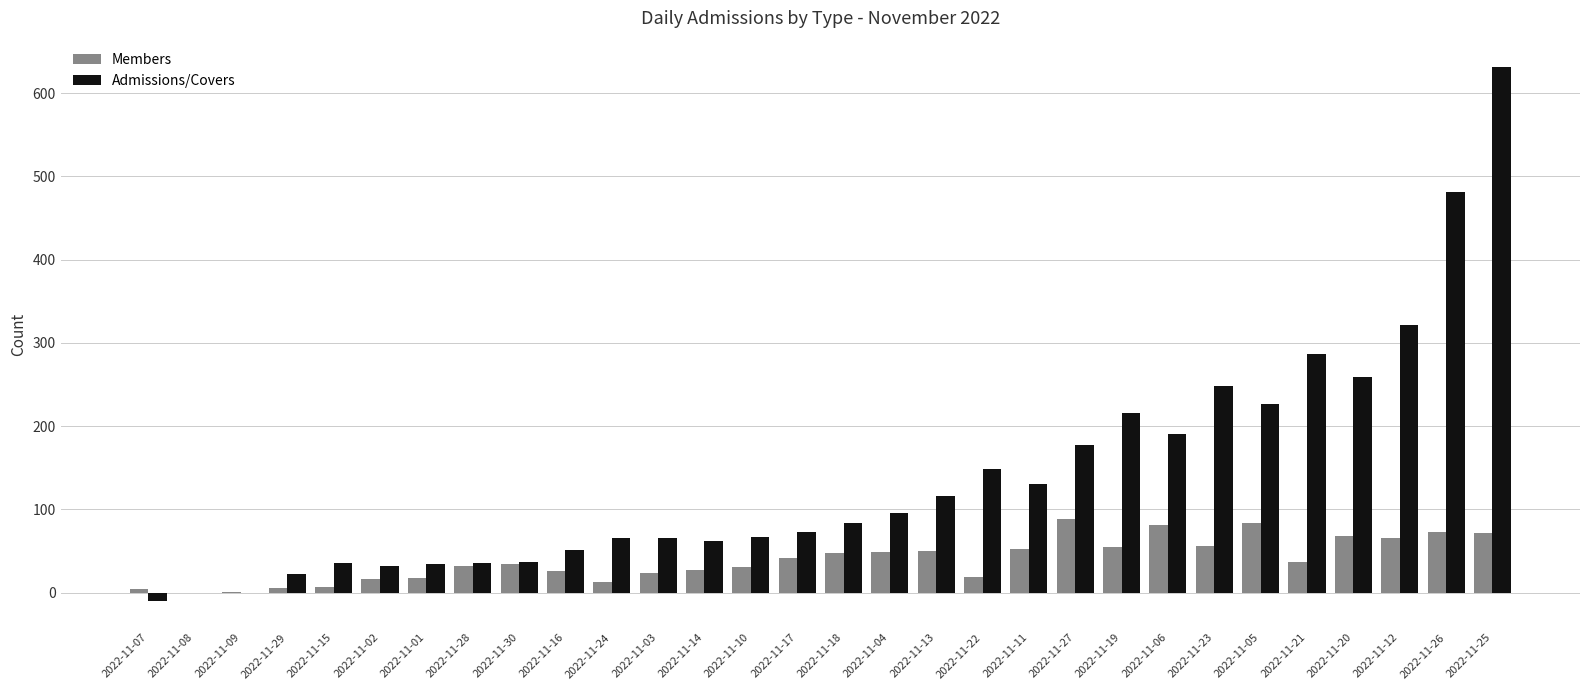

At which label does Admissions/Covers reach its peak?

2022-11-25